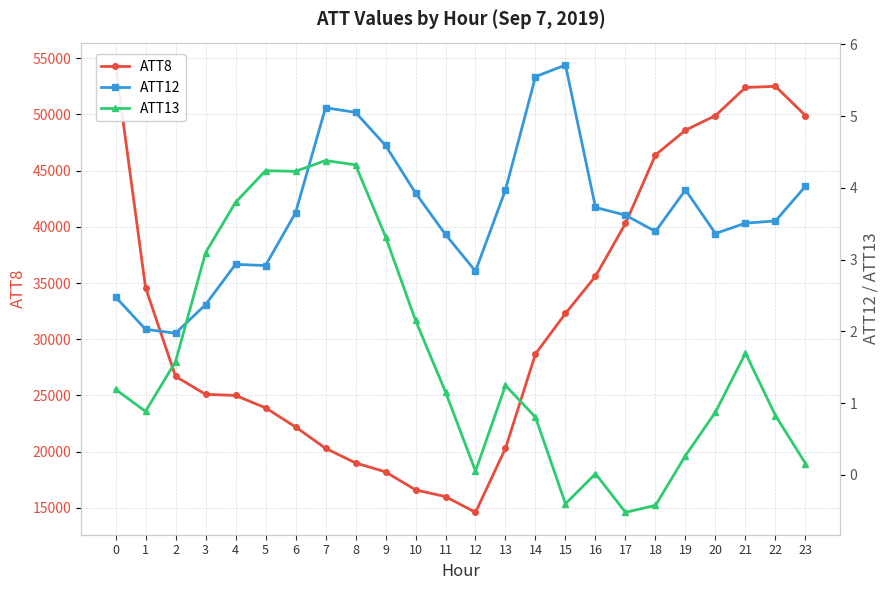

At which label is ATT8 closest to 34500?

1